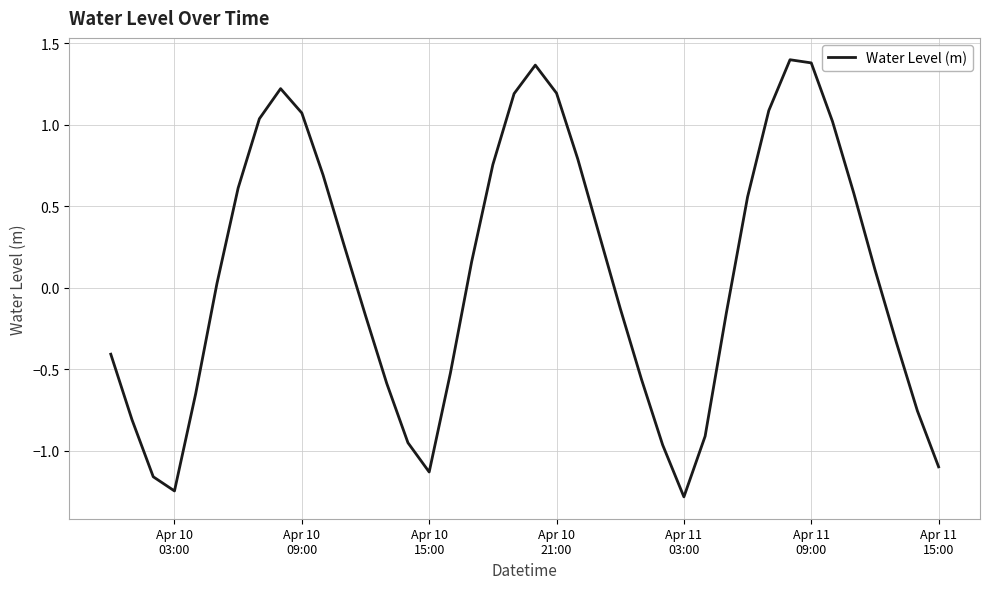

How many lines are shown in the chart?

1